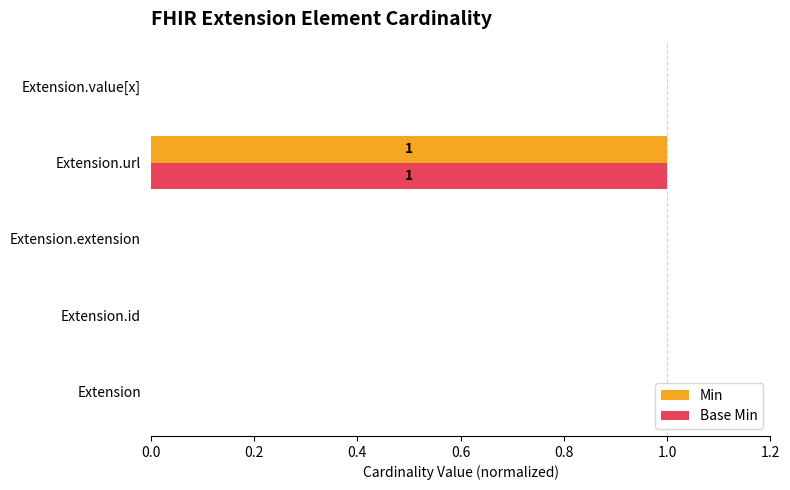

Is it true that Base Min equals 1 at Extension.id?

False